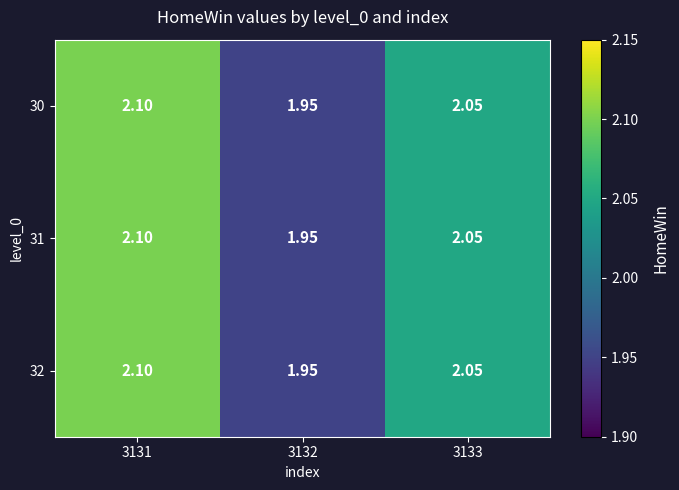

Reading left to right, transcribe all the data shown in this chart.

30: 3131=2.1	3132=1.9	3133=2.0
31: 3131=2.1	3132=1.9	3133=2.0
32: 3131=2.1	3132=1.9	3133=2.0